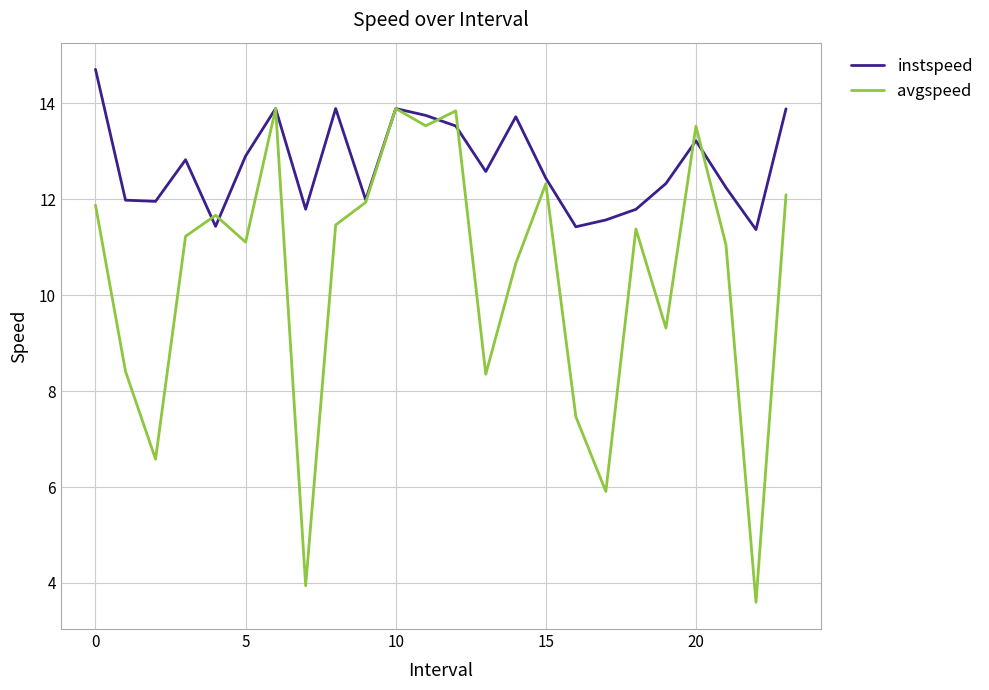

Which series has the largest total across all categories?

instspeed